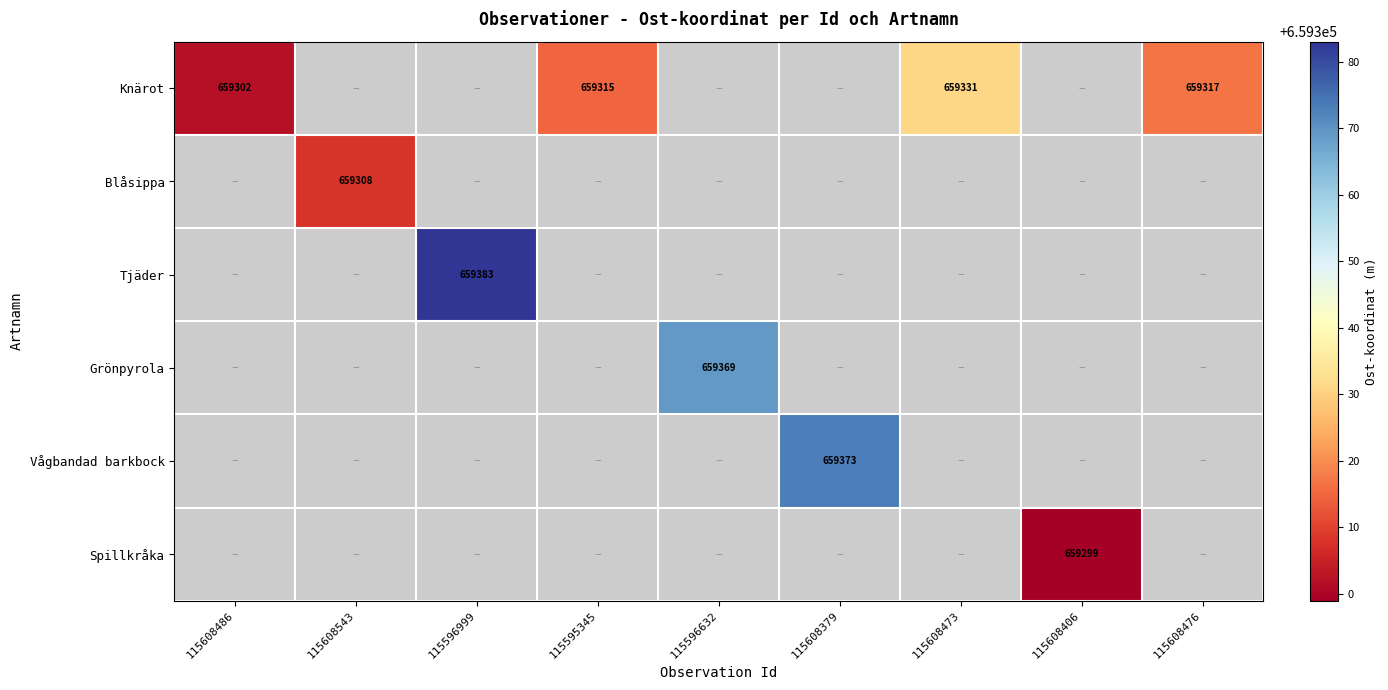

The value of Knärot at 115595345 is 1081108. True or false?

False